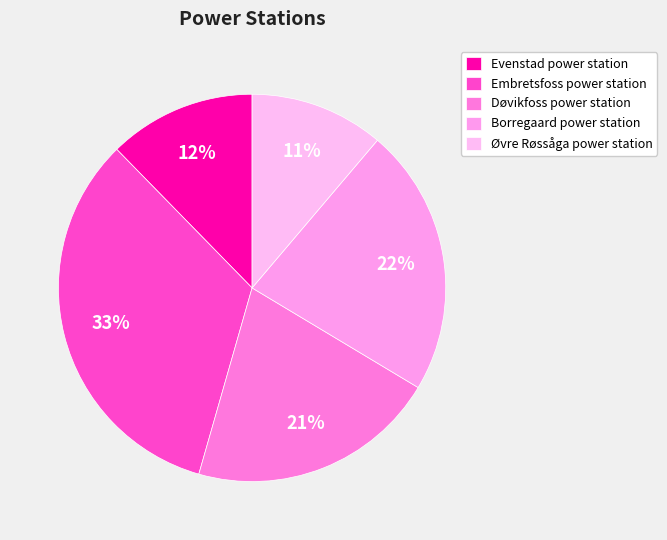

Does Evenstad power station account for over 50% of the chart?

No